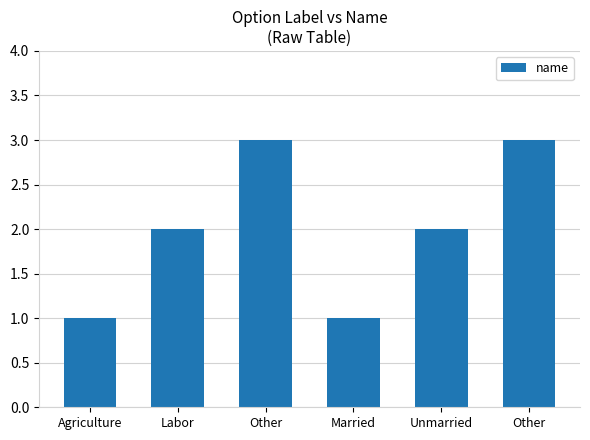

Is it true that the value at Married is 1?

True